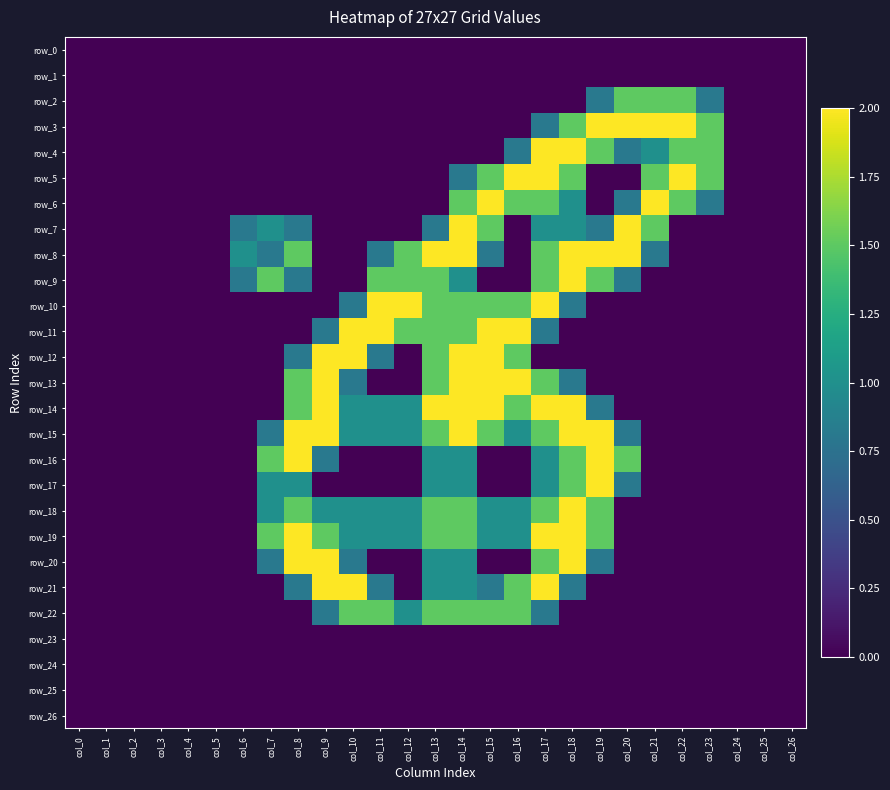

What is the difference between the highest and lowest values at col_17?

2.0